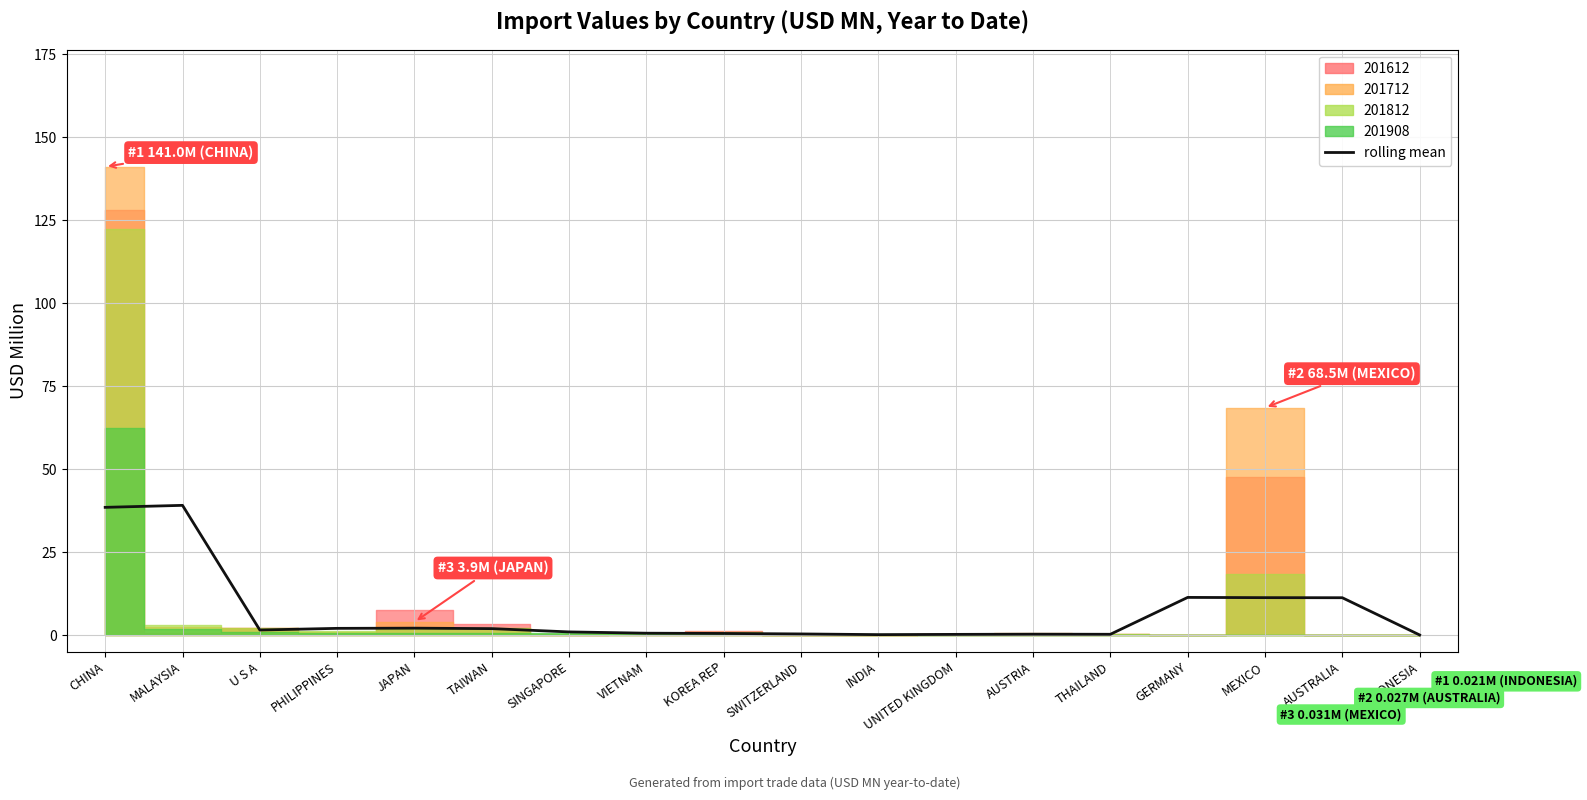

What is the label of the 9th point from the right?

SWITZERLAND